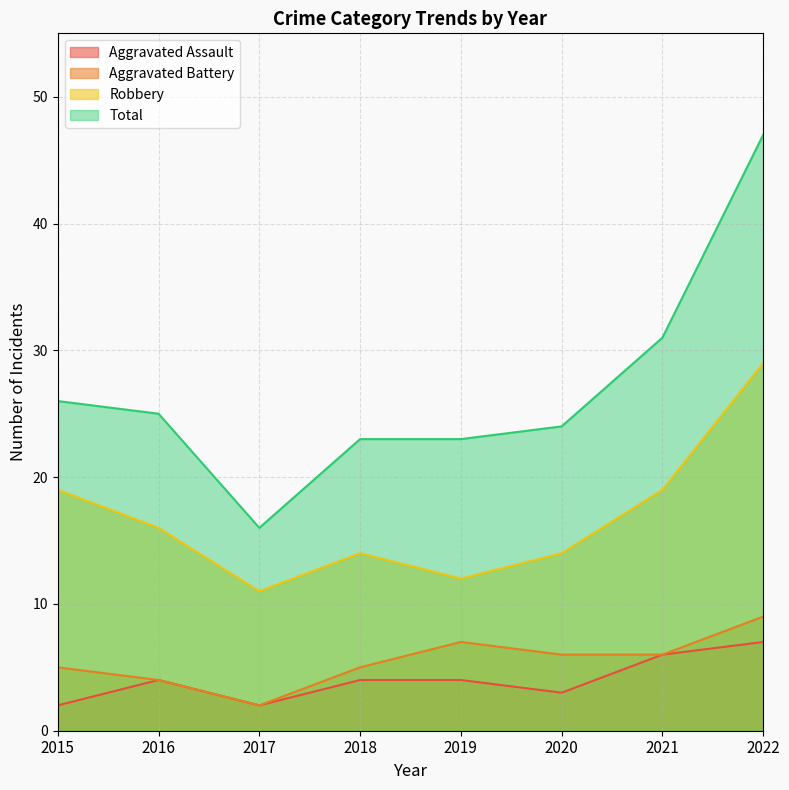

True or false: Aggravated Assault and Total cross at least once.

False